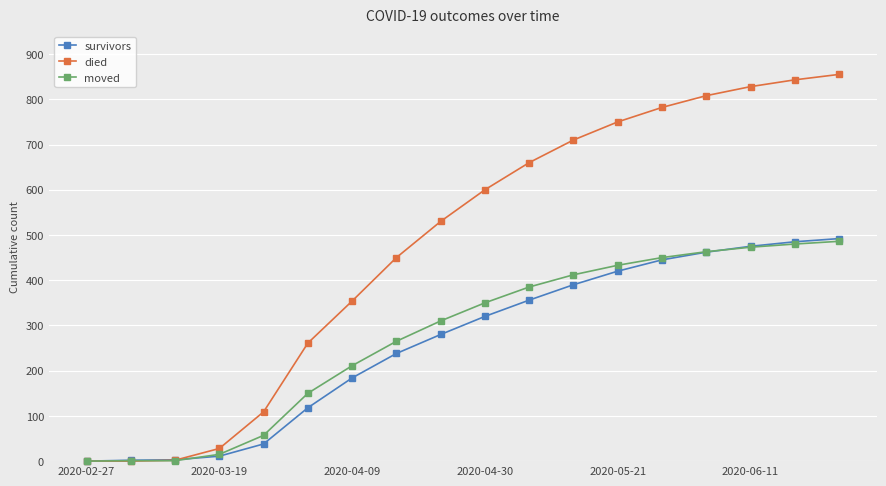

What is the maximum value shown in the chart?

855